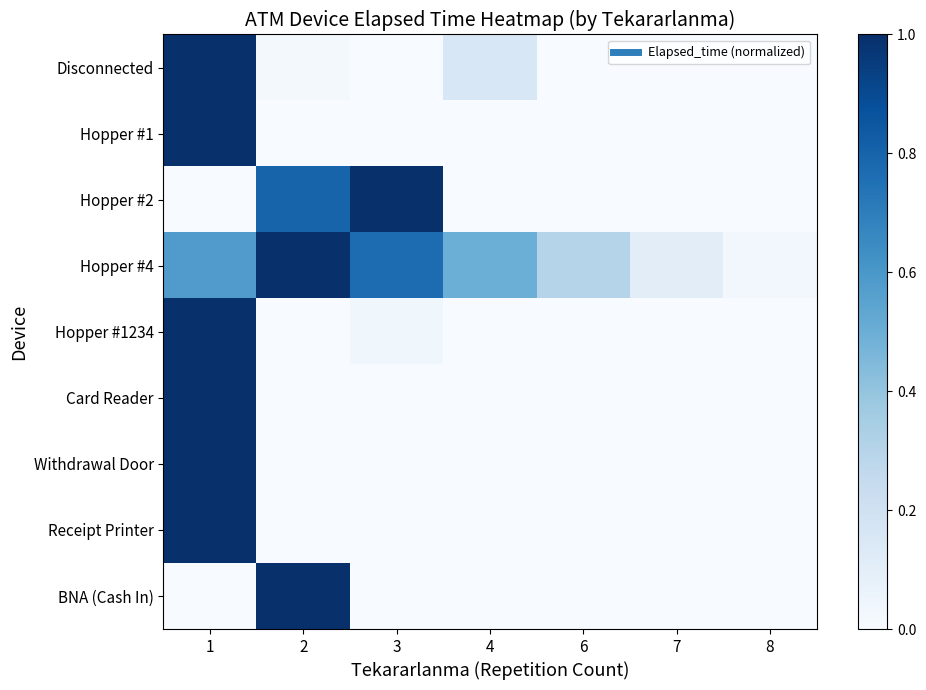

Reading left to right, what are all the values shown in this chart?

Disconnected: 1=1.0	2=0.0	3=0.0	4=0.2	6=0.0	7=0.0	8=0.0
Hopper #1: 1=1.0	2=0.0	3=0.0	4=0.0	6=0.0	7=0.0	8=0.0
Hopper #2: 1=0.0	2=0.8	3=1.0	4=0.0	6=0.0	7=0.0	8=0.0
Hopper #4: 1=0.6	2=1.0	3=0.8	4=0.5	6=0.3	7=0.1	8=0.0
Hopper #1234: 1=1.0	2=0.0	3=0.0	4=0.0	6=0.0	7=0.0	8=0.0
Card Reader: 1=1.0	2=0.0	3=0.0	4=0.0	6=0.0	7=0.0	8=0.0
Withdrawal Door: 1=1.0	2=0.0	3=0.0	4=0.0	6=0.0	7=0.0	8=0.0
Receipt Printer: 1=1.0	2=0.0	3=0.0	4=0.0	6=0.0	7=0.0	8=0.0
BNA (Cash In): 1=0.0	2=1.0	3=0.0	4=0.0	6=0.0	7=0.0	8=0.0